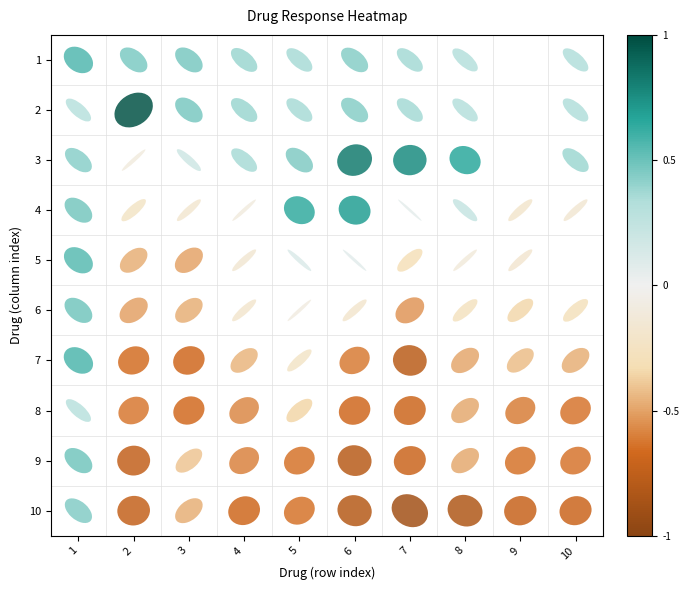

Which category has the highest value in the 9 series?

1